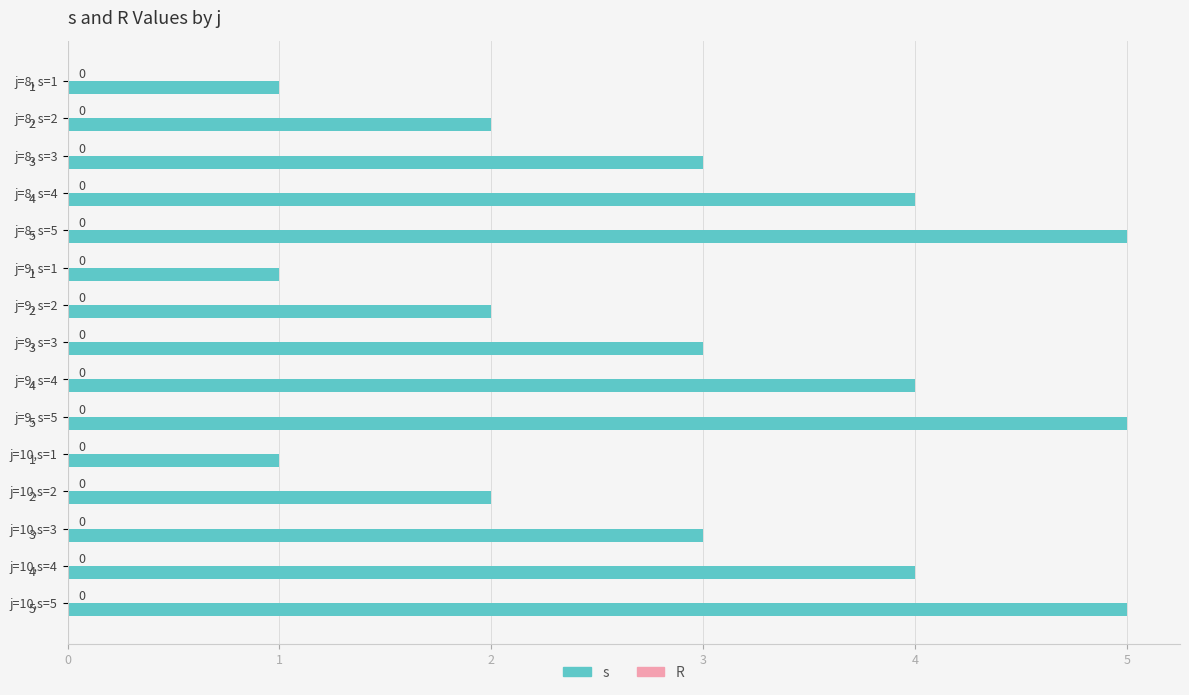

The value at j=8, s=5 is 8. True or false?

False